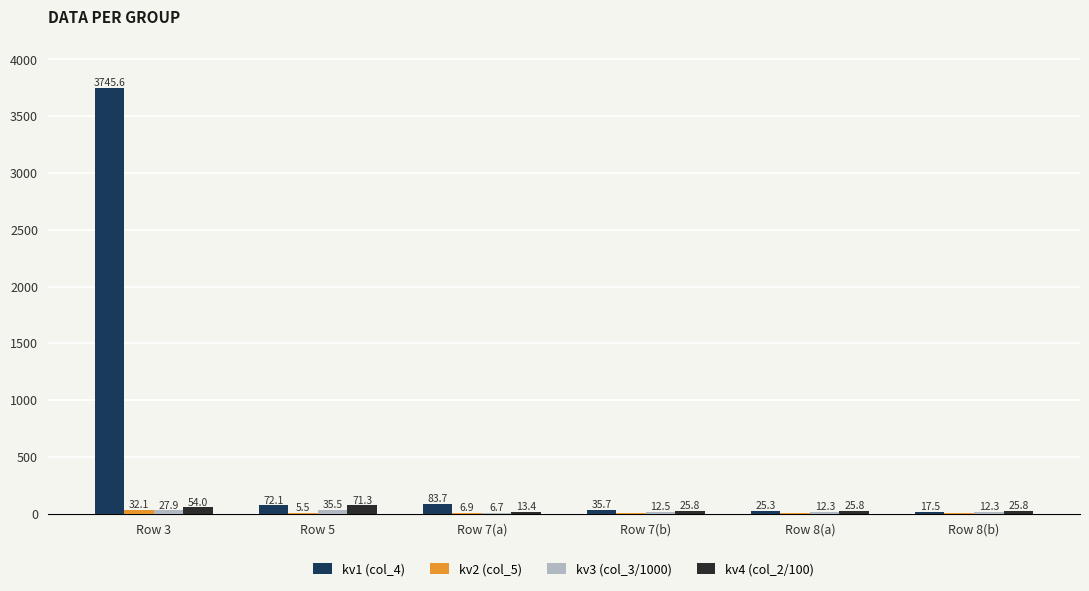

Where is kv4 (col_2/100) nearest to the value 42?

Row 3